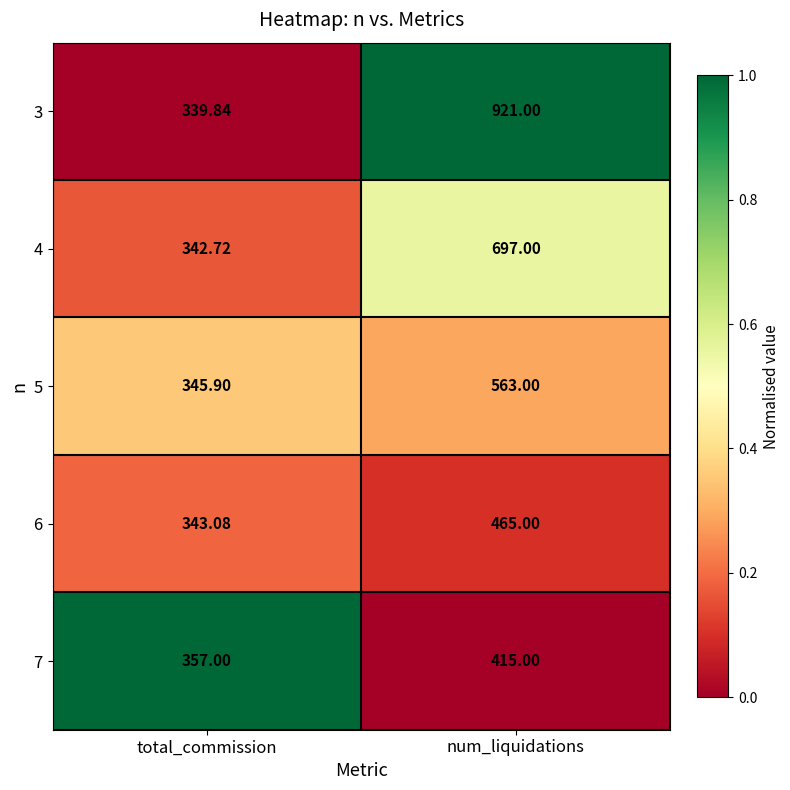

Where is 6 nearest to the value 404?

total_commission